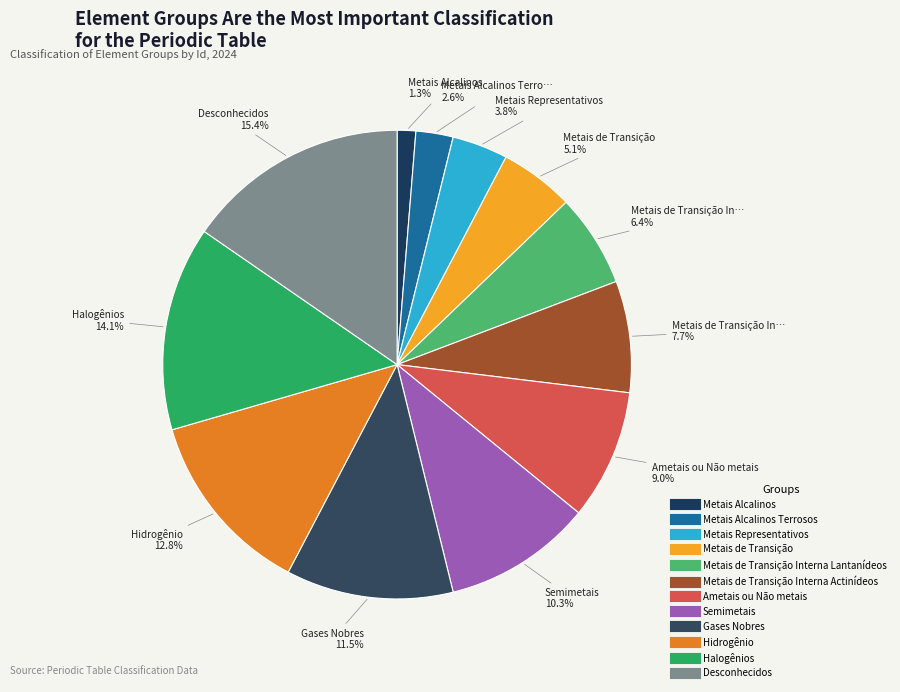

How many slices are in this pie chart?

12